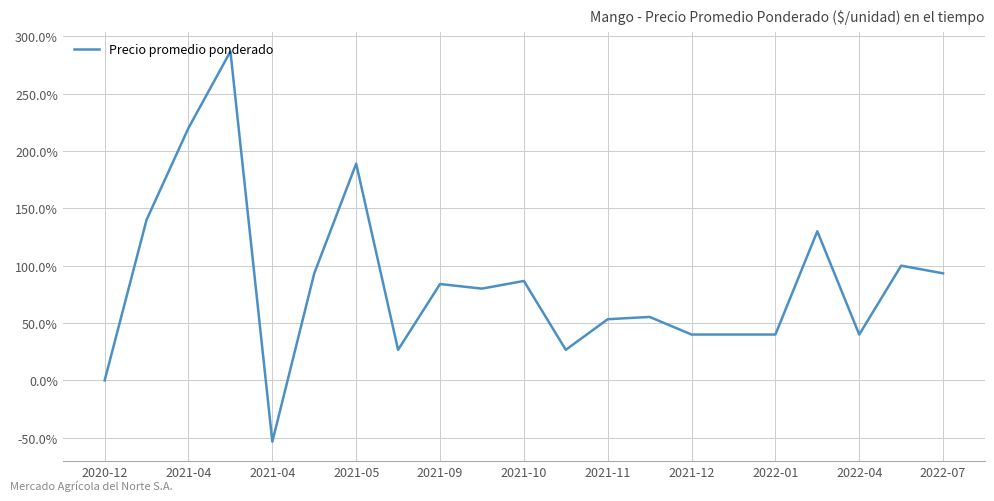

What is the difference between the maximum and minimum values?

340.0